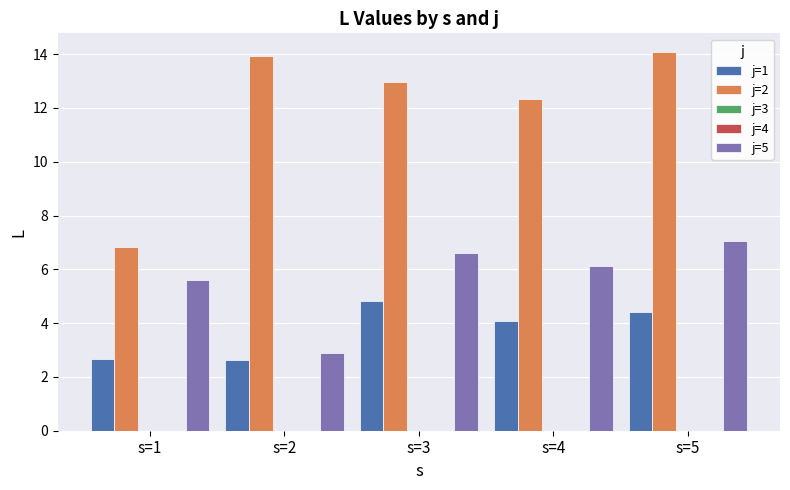

Is the value of j=5 at s=1 greater than the value of j=4 at s=2?

Yes